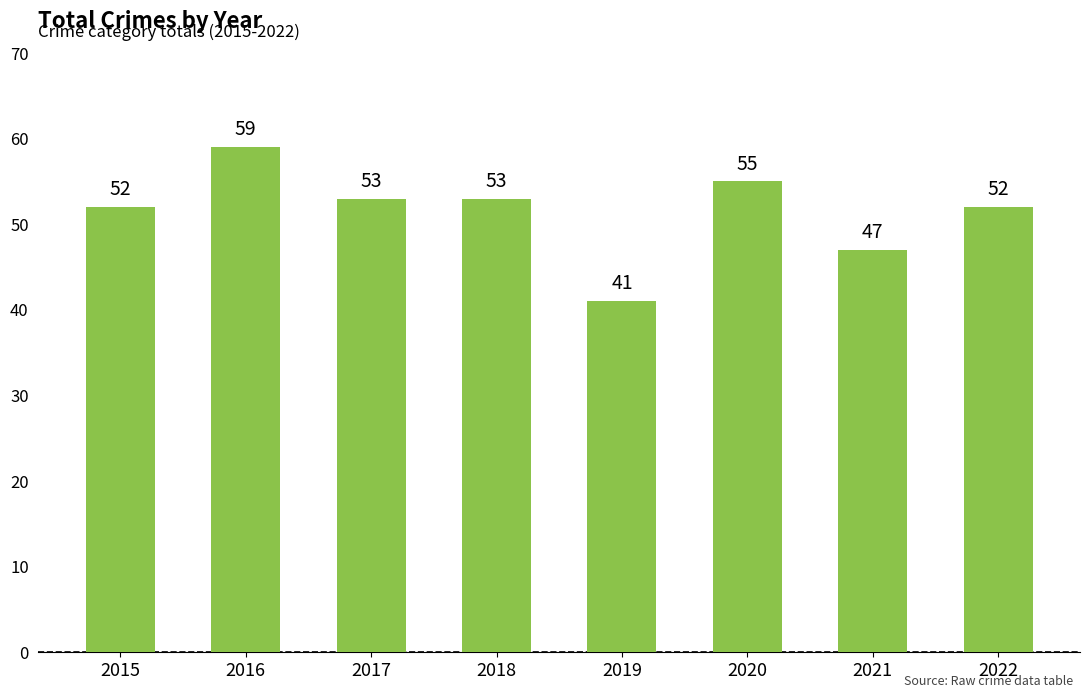

At which category does the chart reach its minimum across all series?

2019